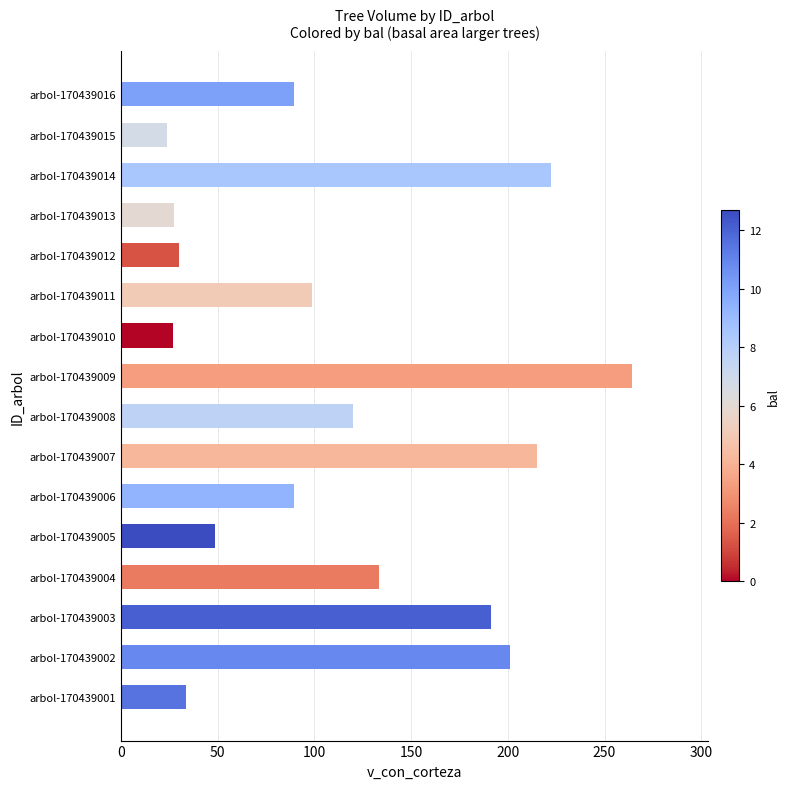

How many values exceed 98?

8